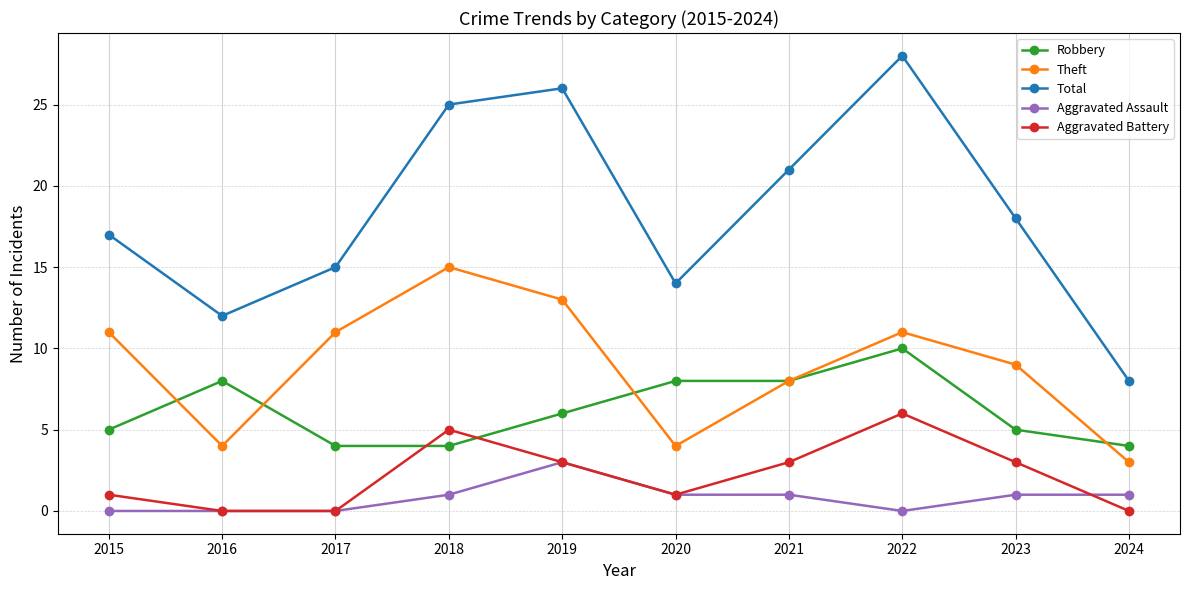

List the series in order of their peak value, highest first.

Total, Theft, Robbery, Aggravated Battery, Aggravated Assault